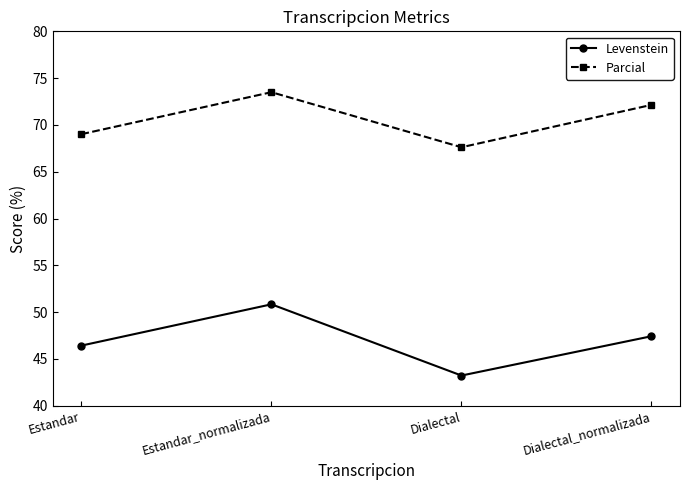

What is the label of the 3rd point from the left?

Dialectal